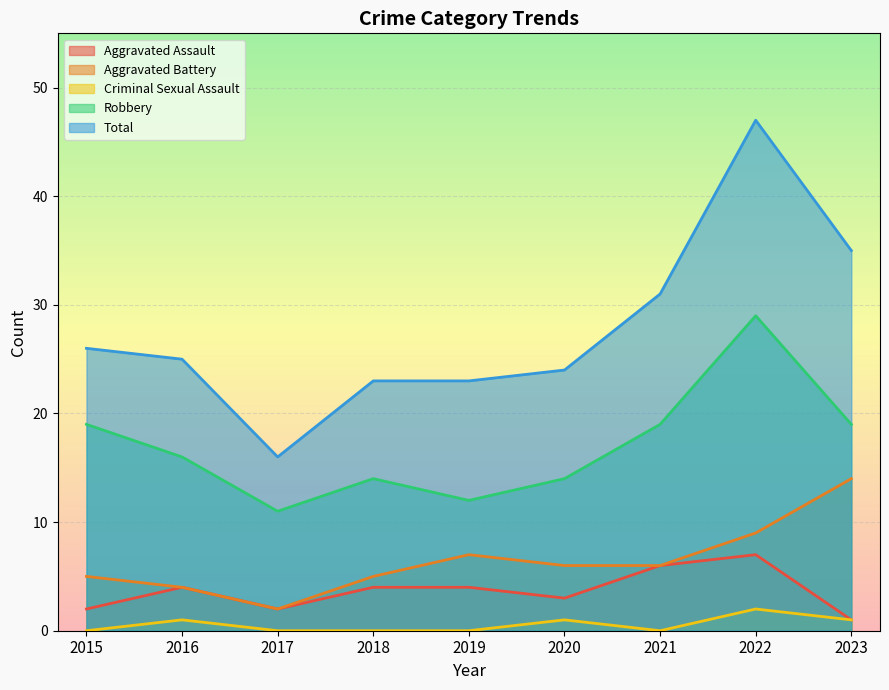

What is the difference between the maximum and second lowest values in the Aggravated Assault series?

5